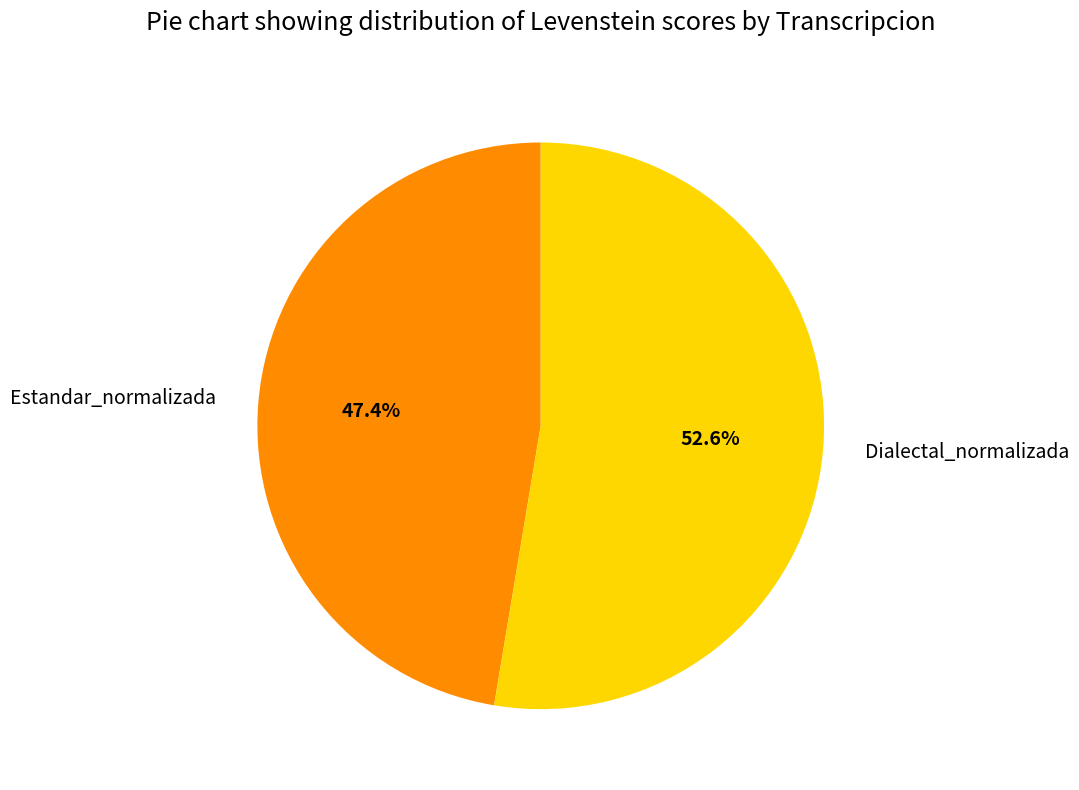

Which slice is the largest?

Dialectal_normalizada